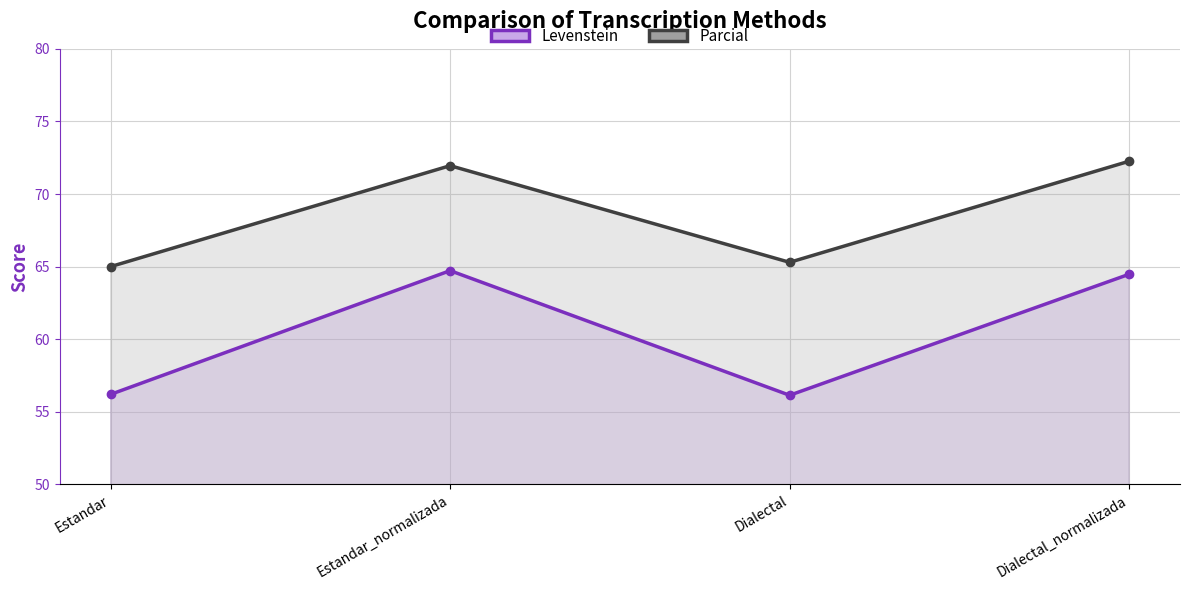

What is the difference between the maximum and second lowest values in the Parcial series?

7.0